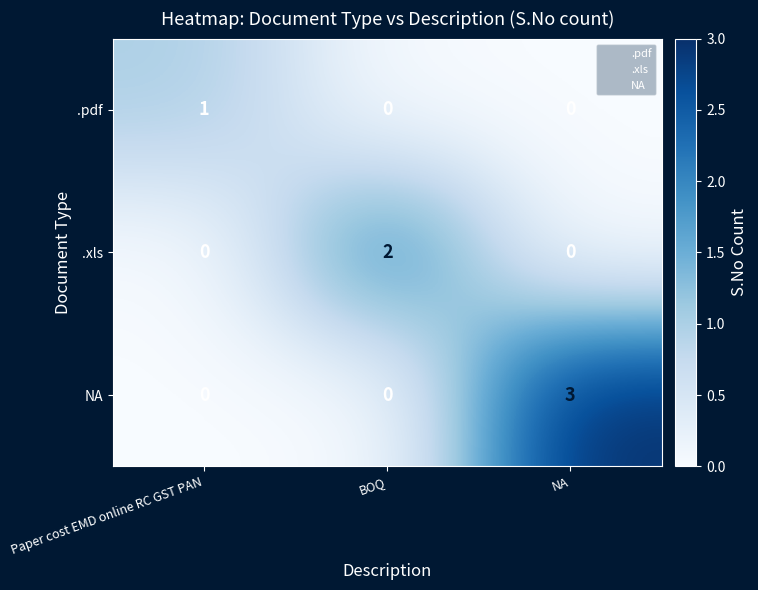

Reading right to left, what are all the values shown in this chart?

.pdf: 0	0	1
.xls: 0	2	0
NA: 3	0	0